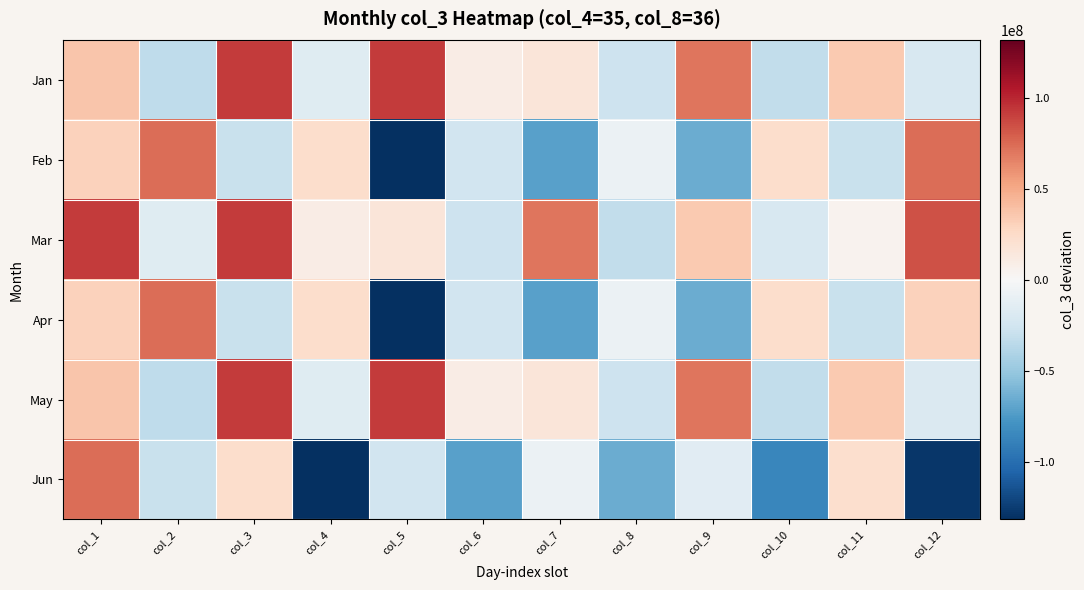

How many distinct data groups are displayed?

6